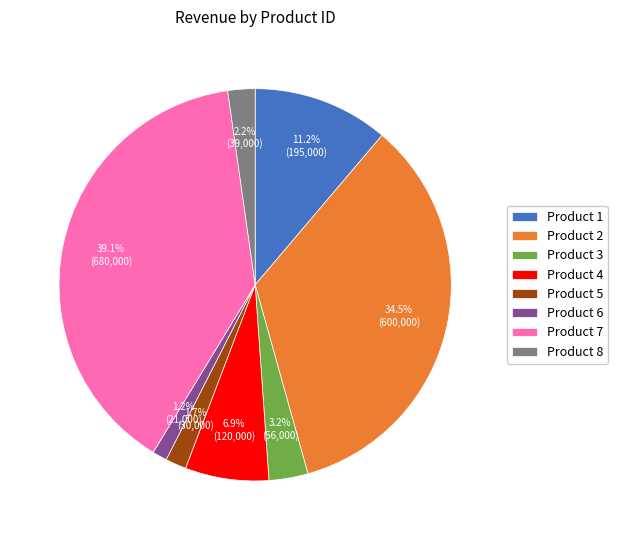

Rank the categories by value from highest to lowest.

Product 7, Product 2, Product 1, Product 4, Product 3, Product 8, Product 5, Product 6